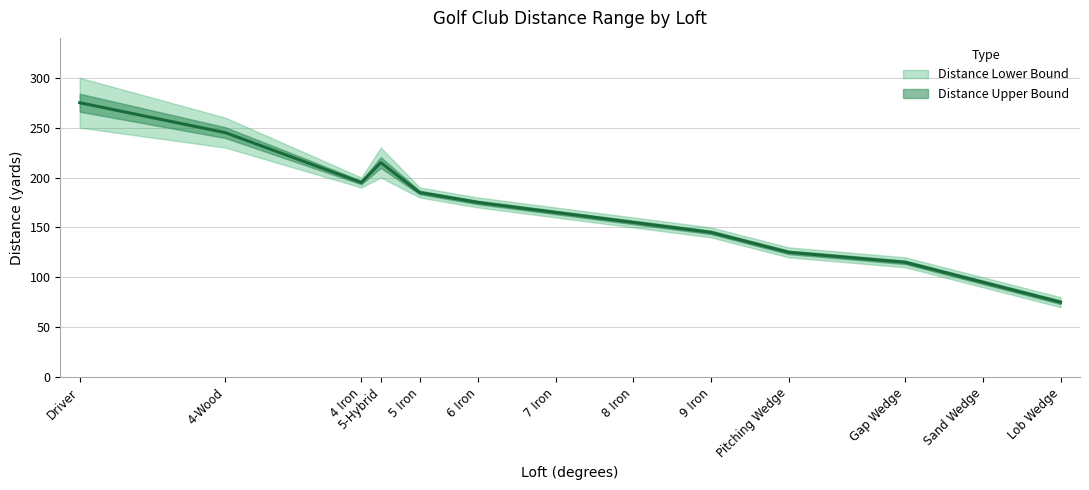

What is the label of the 8th point from the right?

6 Iron